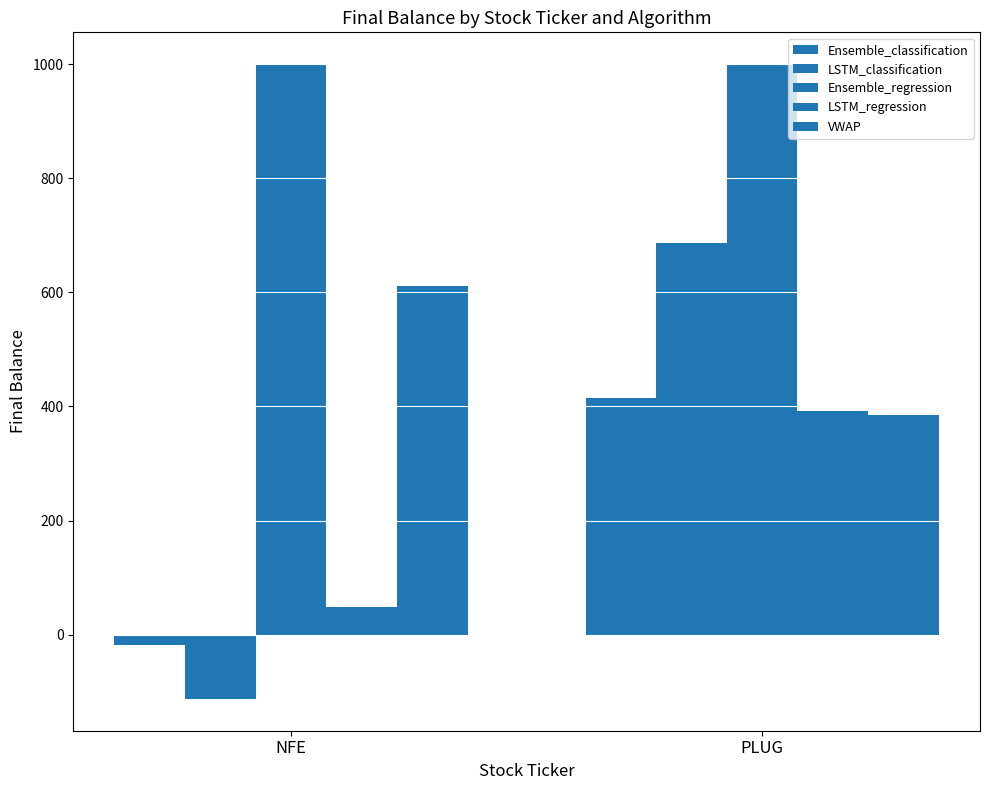

How many data points in LSTM_classification are above 685?

1